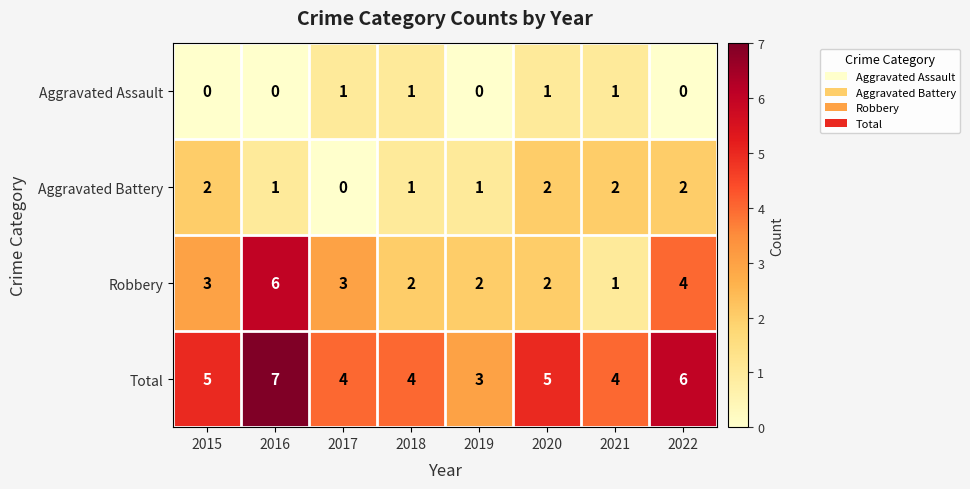

What is the sum of all Aggravated Battery values?

11